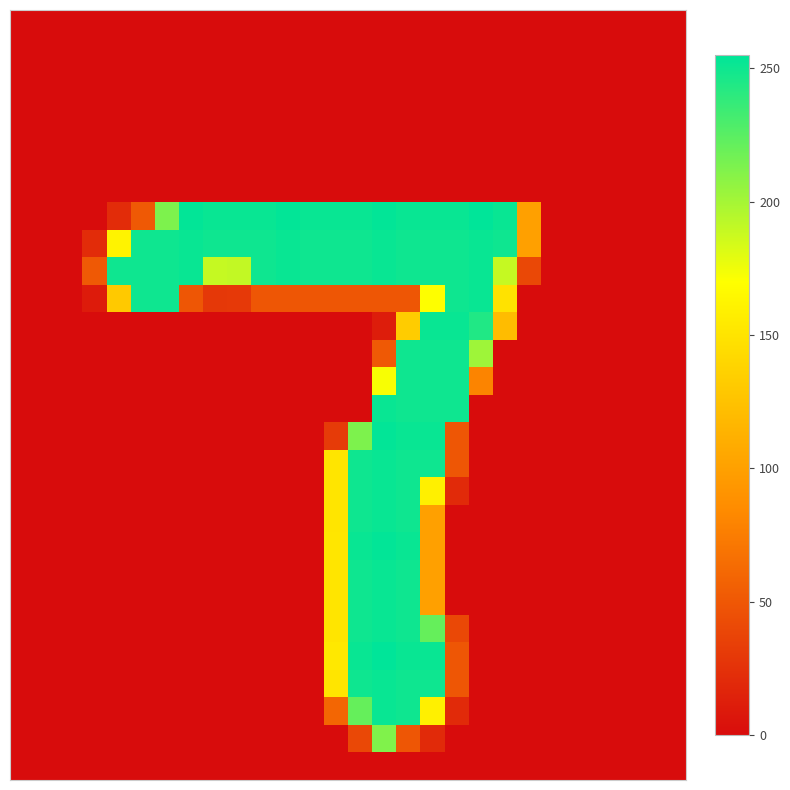

Which label corresponds to the largest value in the chart?

19